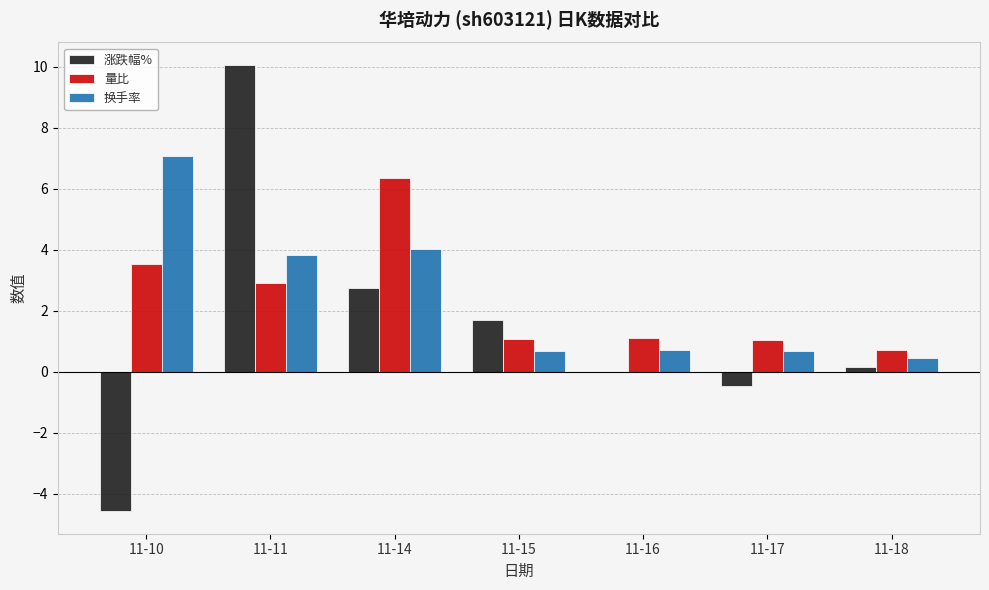

What is the sum of all 换手率 values?

17.5